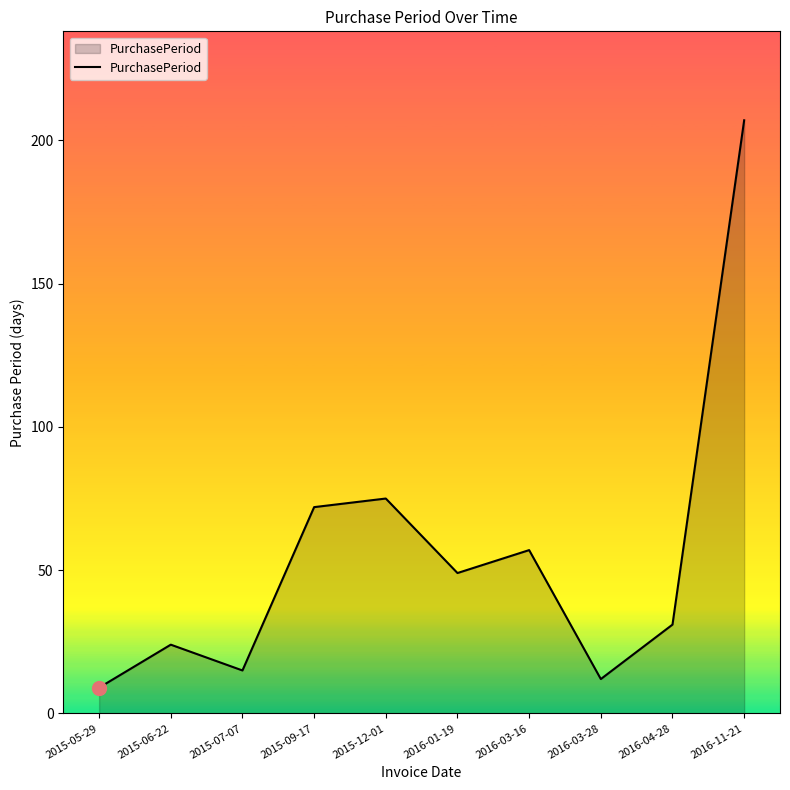

Reading left to right, extract all data points from this chart.

2015-05-29=9	2015-06-22=24	2015-07-07=15	2015-09-17=72	2015-12-01=75	2016-01-19=49	2016-03-16=57	2016-03-28=12	2016-04-28=31	2016-11-21=207